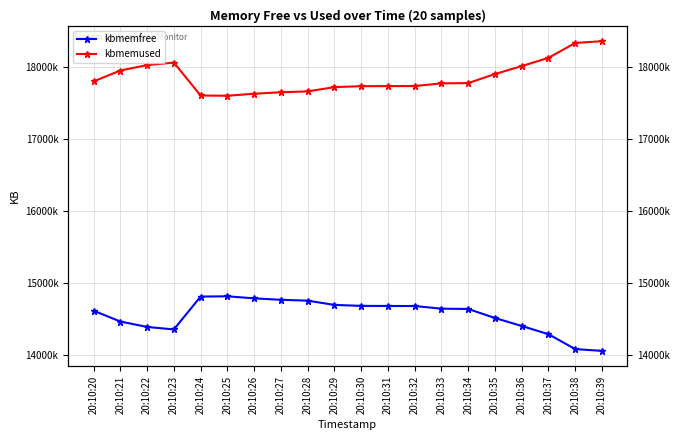

Is the value of kbmemused at 20:10:22 greater than the value of kbmemfree at 20:10:29?

Yes